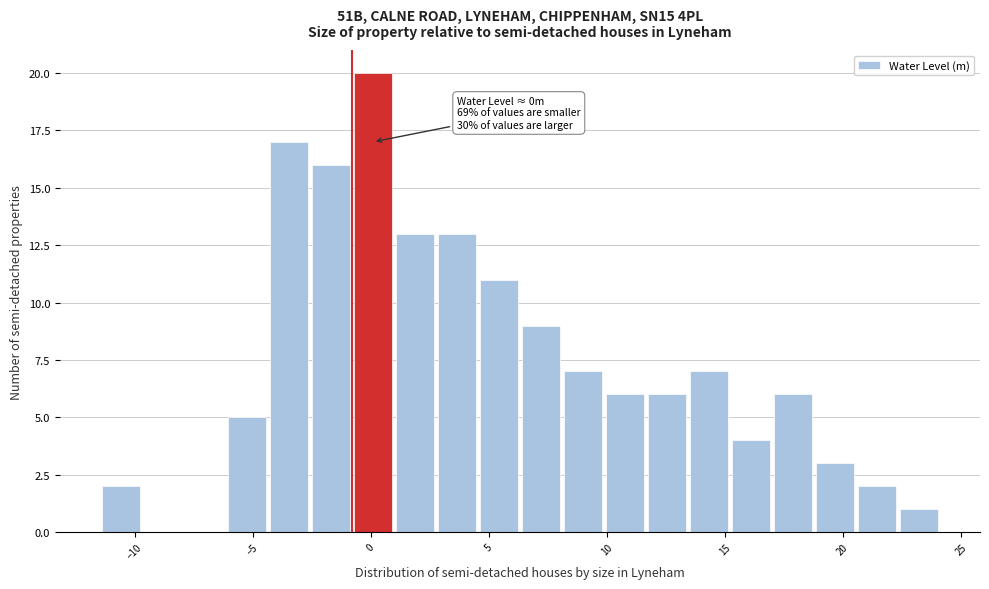

Around what value on the x-axis is the tallest bar? Give the approximate position of its centre, as read against the axis.

0.0